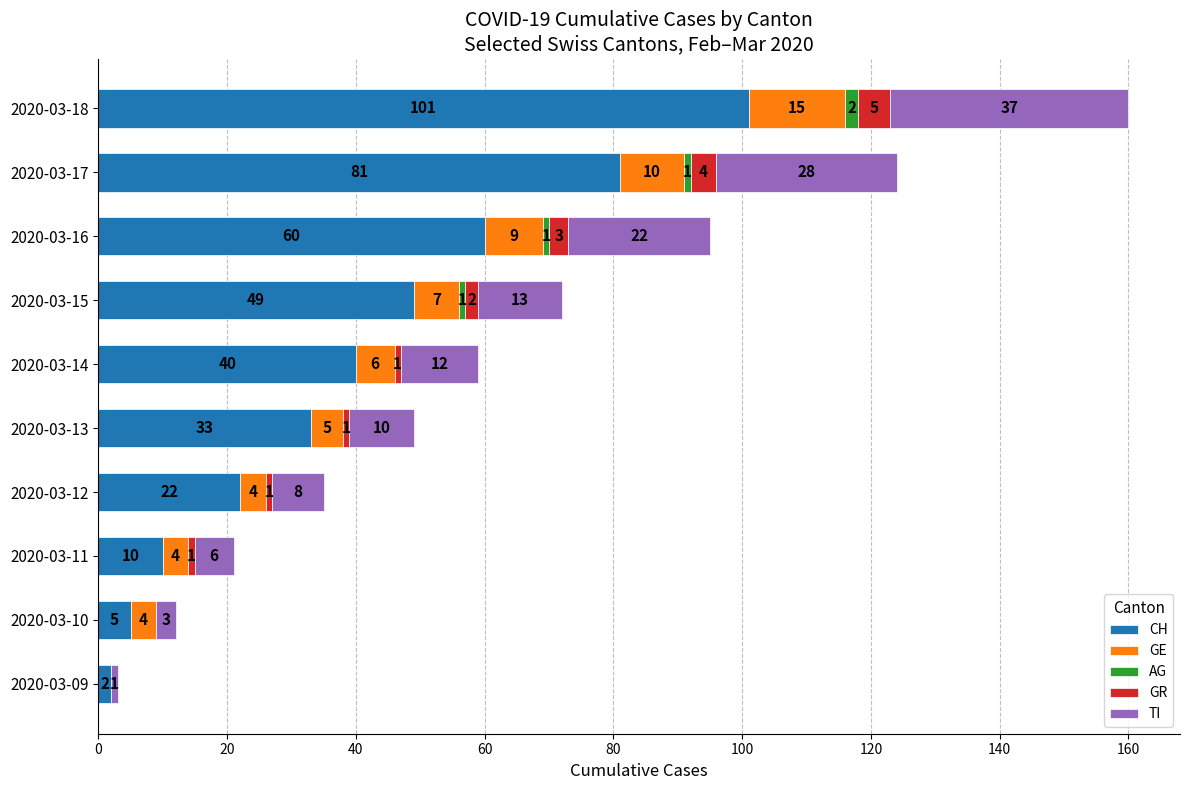

At which category is the sum across all series the highest?

2020-03-18